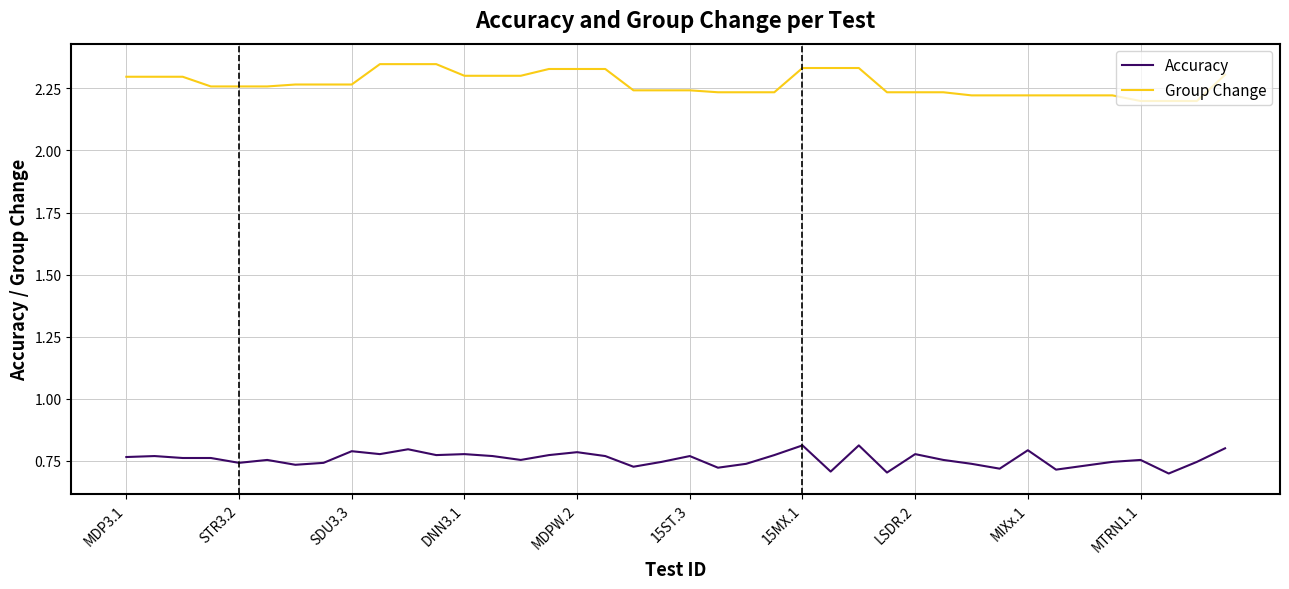

True or false: Accuracy and Group Change cross at least once.

False